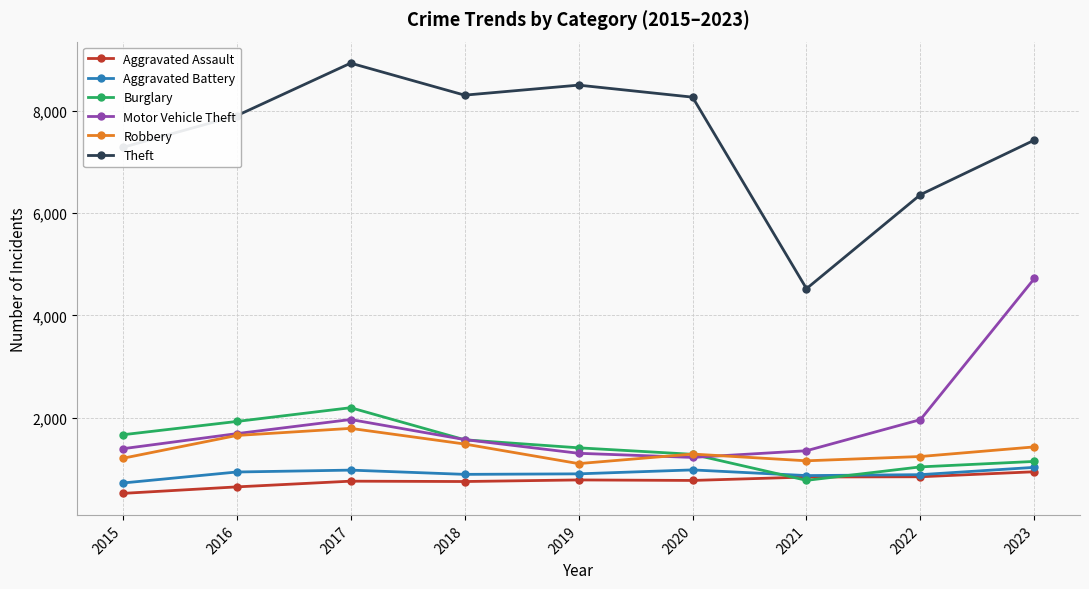

How many interior local valleys does the Robbery series have?

2